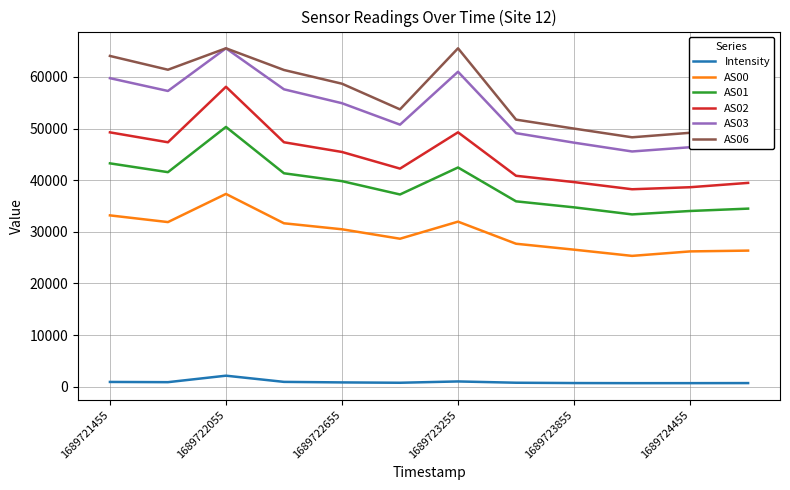

What is the maximum value for AS02?

58084.0